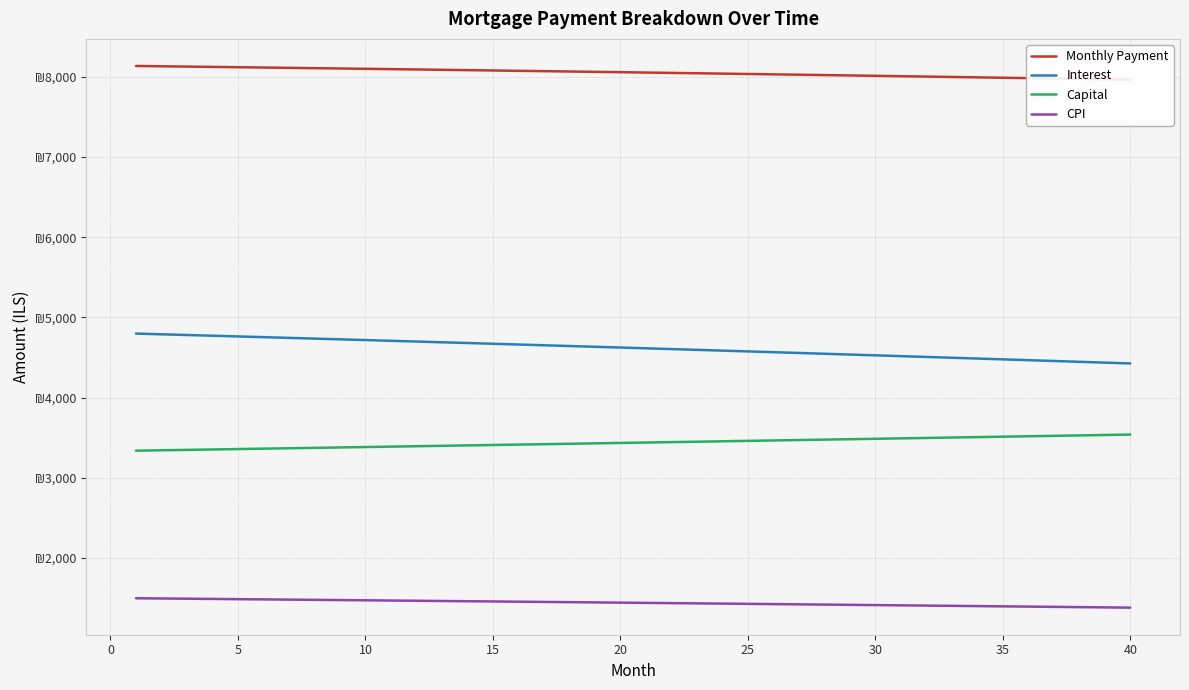

Which series has the widest spread of values?

Interest